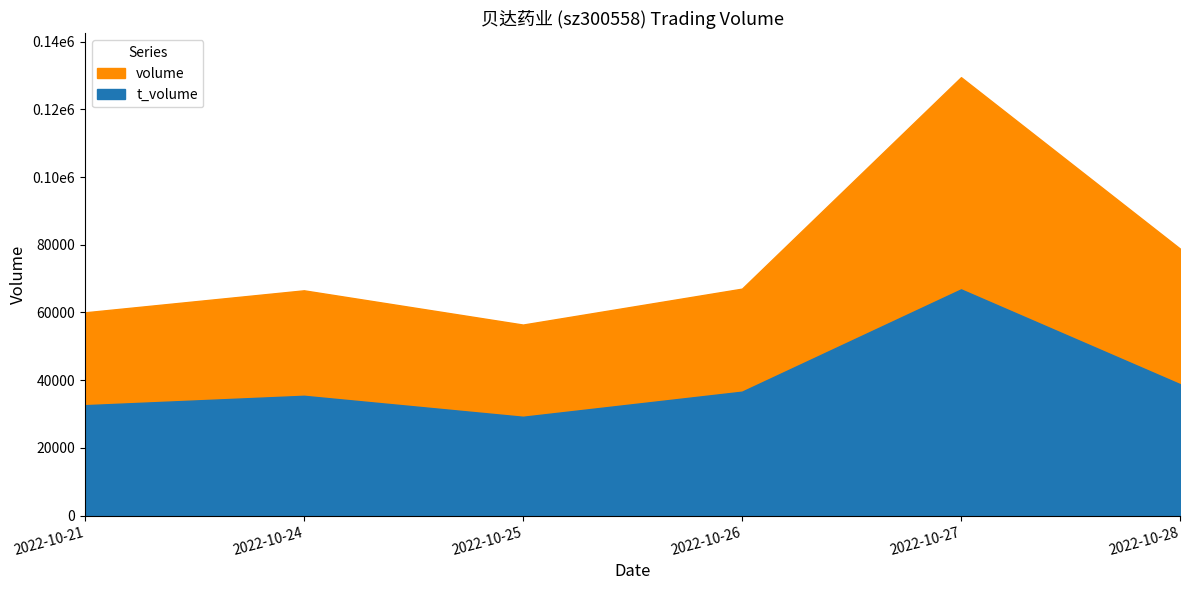

Between 2022-10-21 and 2022-10-26, which series saw the biggest shift?

volume